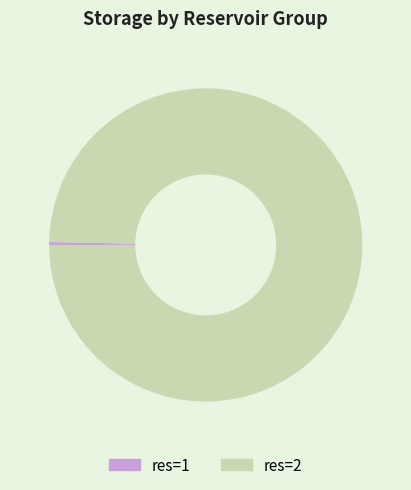

How many segments does this pie chart have?

2